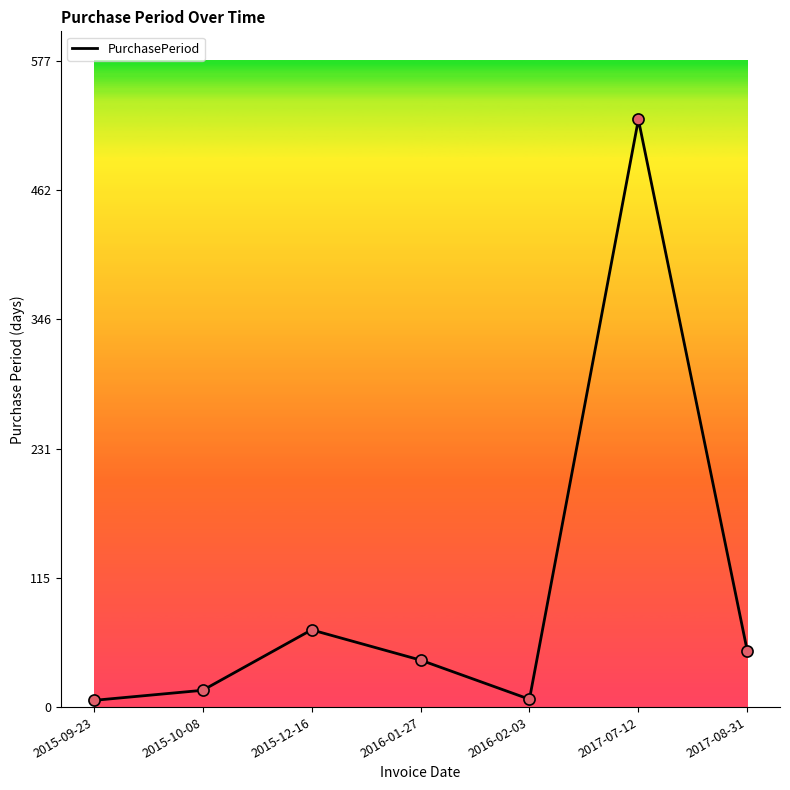

What is the change in value from 2015-12-16 to 2017-07-12?

+456